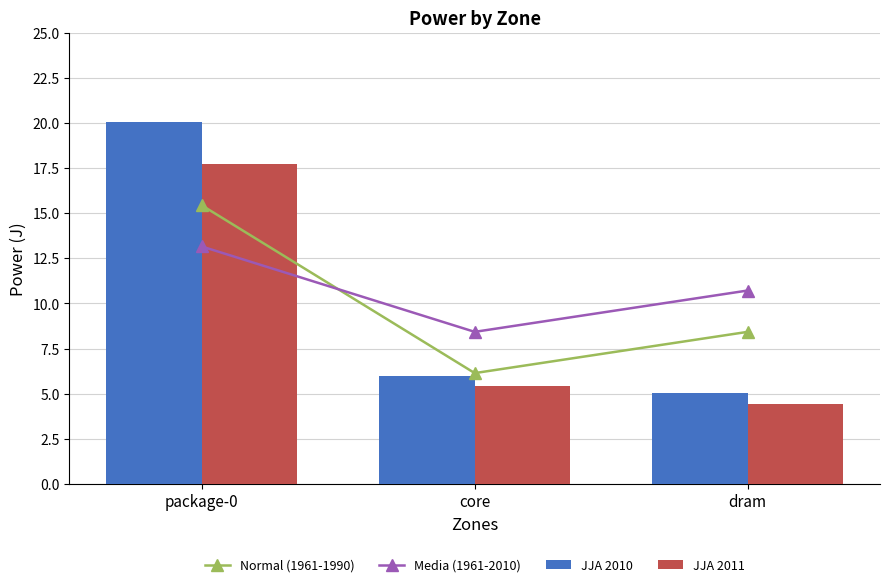

The JJA 2011 series shows 4.4 at dram. True or false?

True